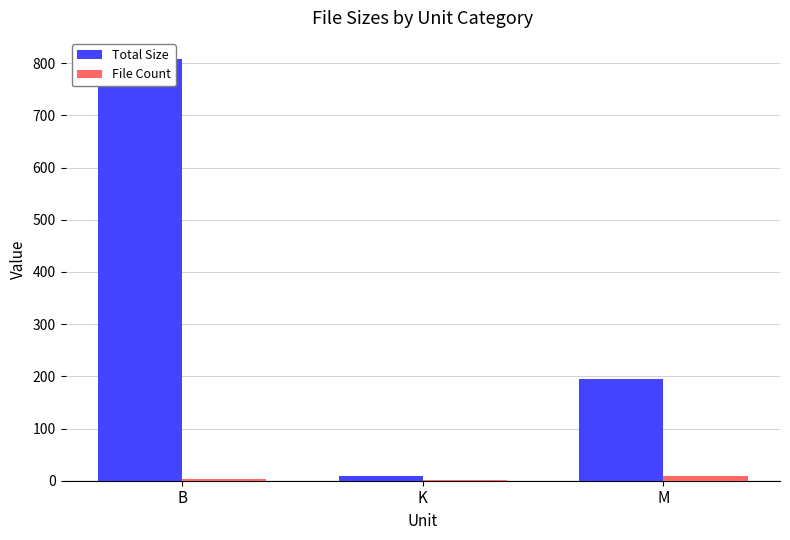

At which label does Total Size reach its minimum?

K